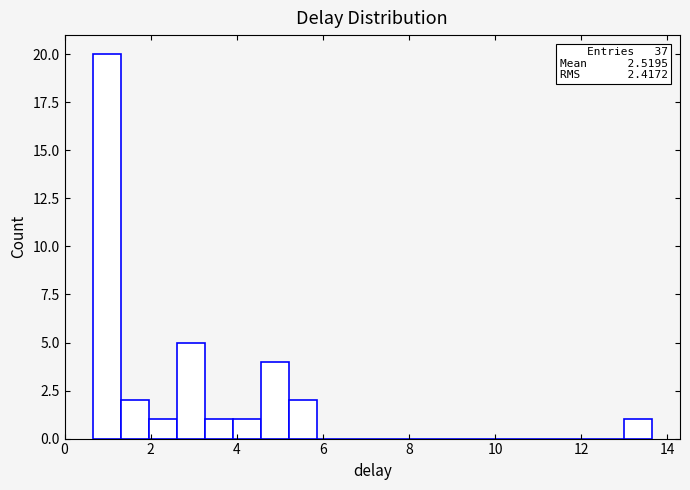

Around what value on the x-axis is the tallest bar? Give the approximate position of its centre, as read against the axis.

1.0